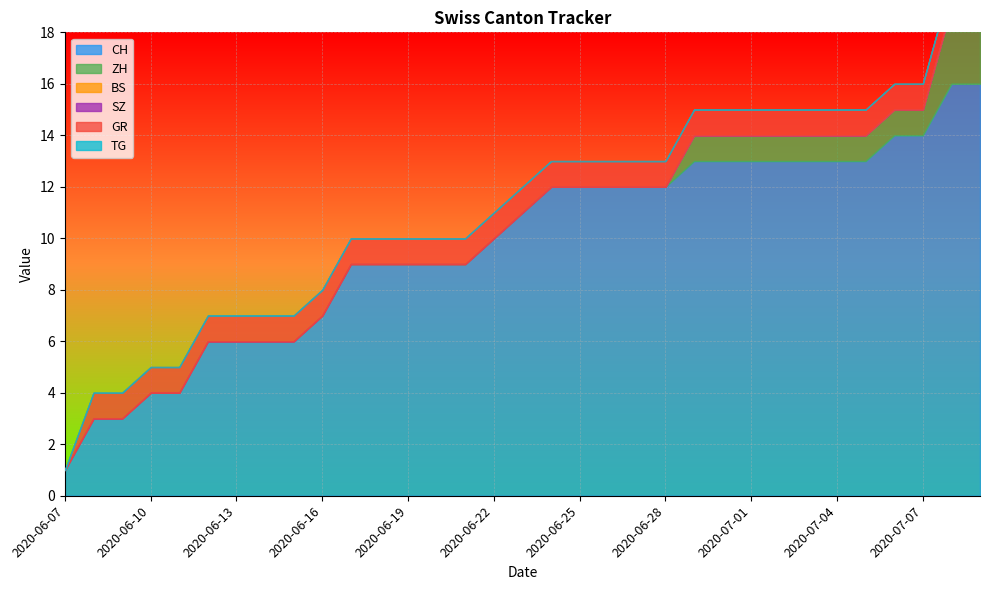

What is the total value across all series at 2020-06-16?

8